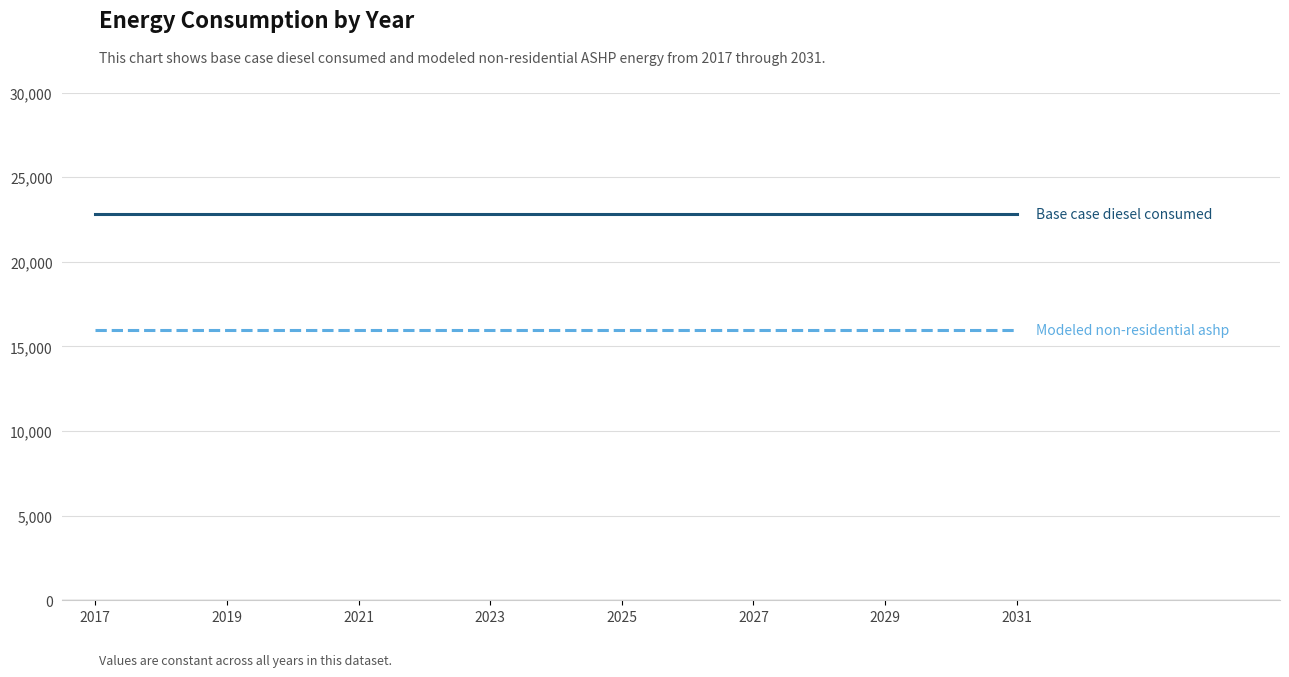

What is the greatest value displayed?

22833.7